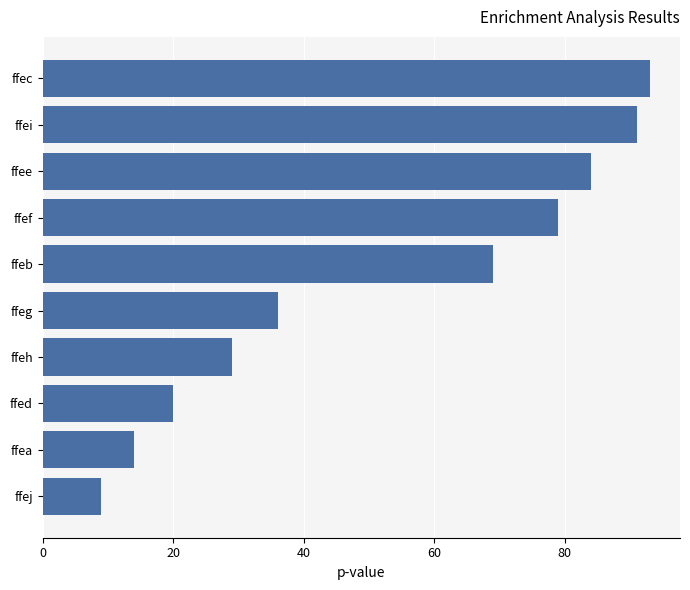

What position from the bottom is ffeg?

5